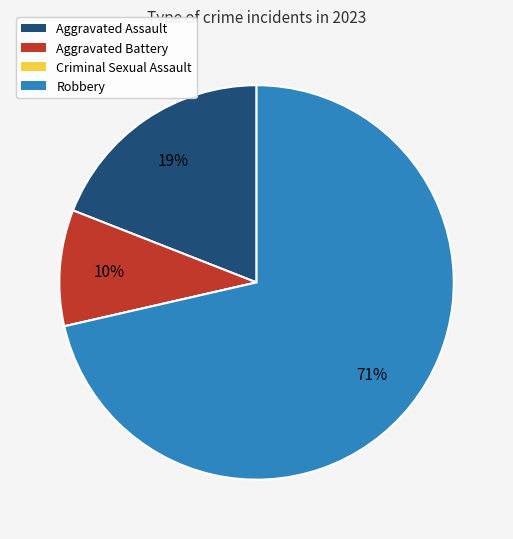

Which category has the biggest portion of the pie?

Robbery